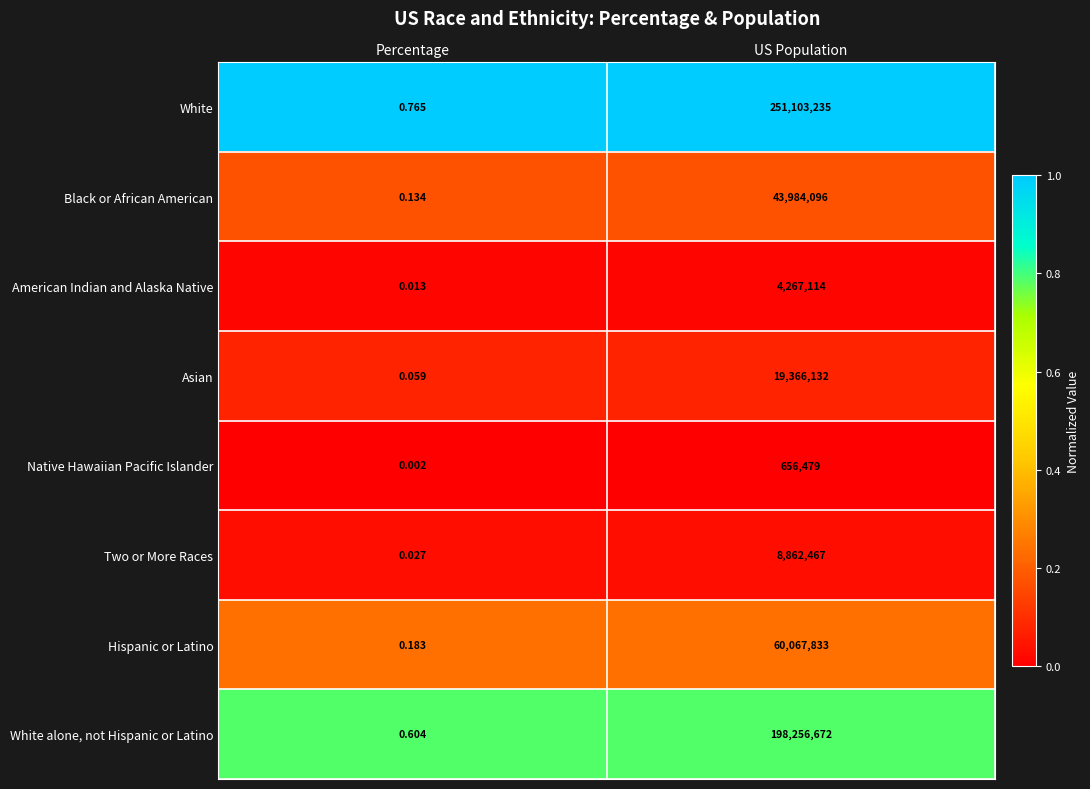

At which category does the chart reach its peak across all series?

US Population